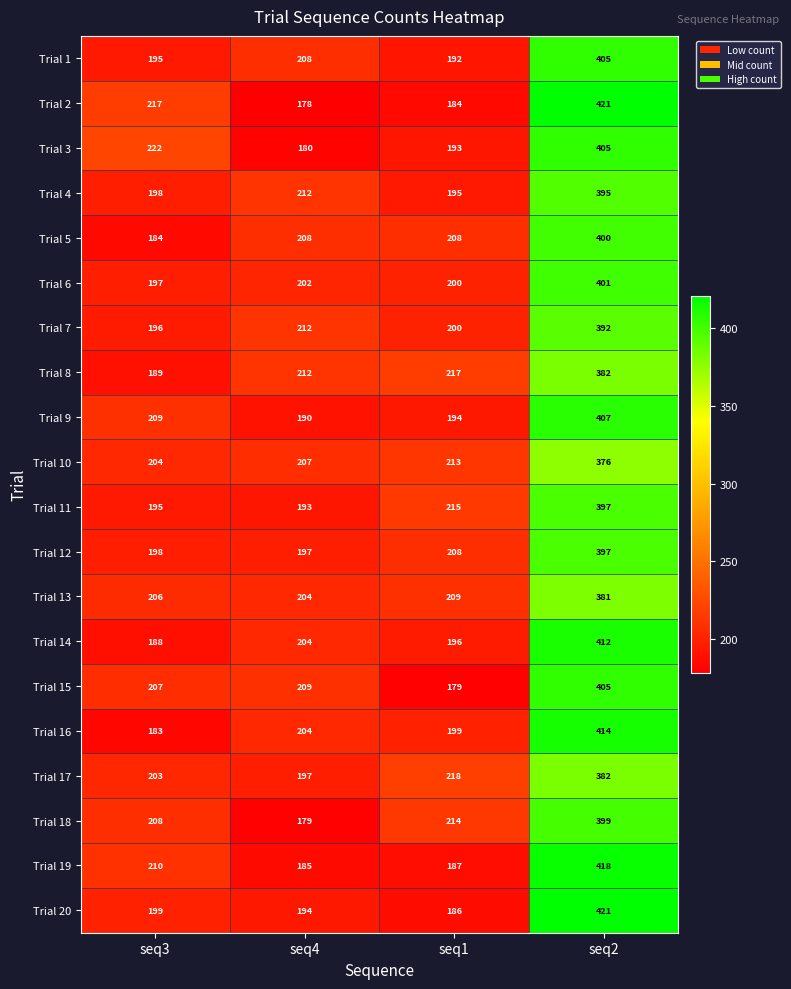

Rank the categories by Trial 15 value from lowest to highest.

seq1, seq3, seq4, seq2